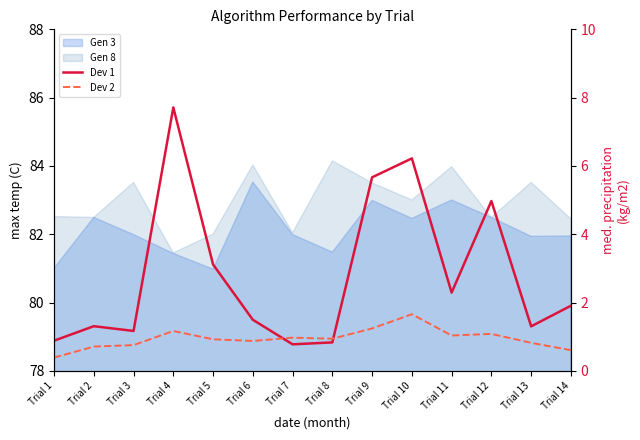

Rank the categories by Dev 2 value from highest to lowest.

Trial 10, Trial 9, Trial 4, Trial 12, Trial 11, Trial 7, Trial 8, Trial 5, Trial 6, Trial 13, Trial 3, Trial 2, Trial 14, Trial 1